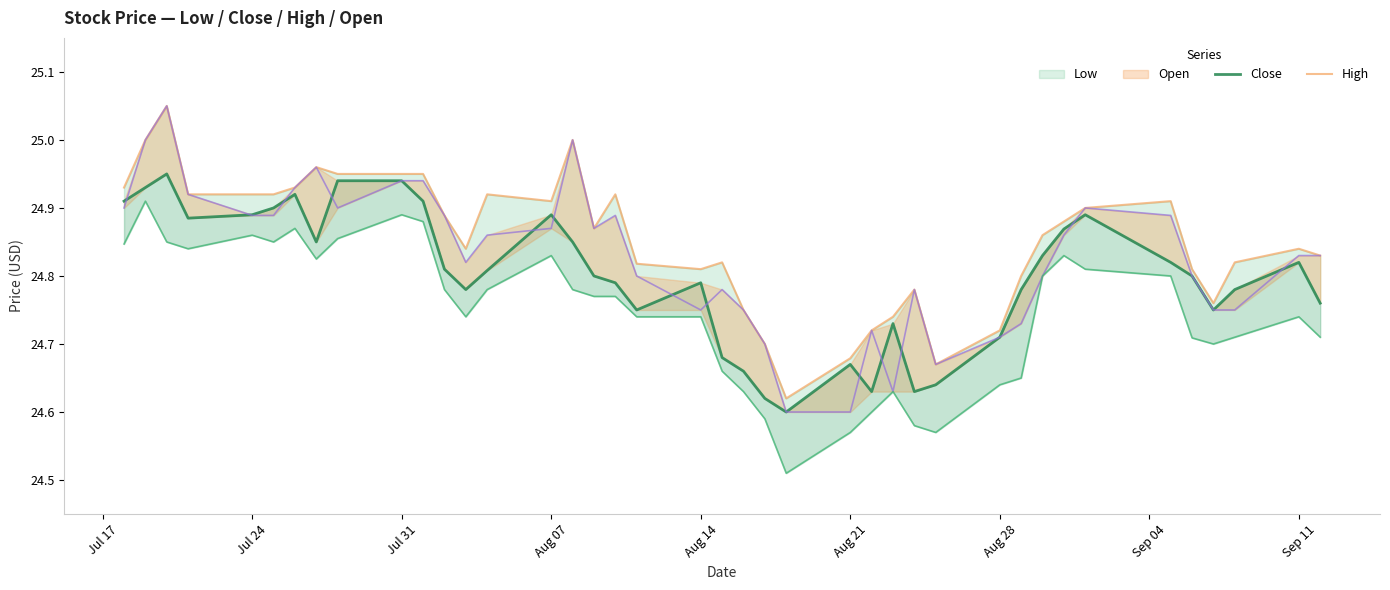

Count the Close values in the range 24 to 25.

40